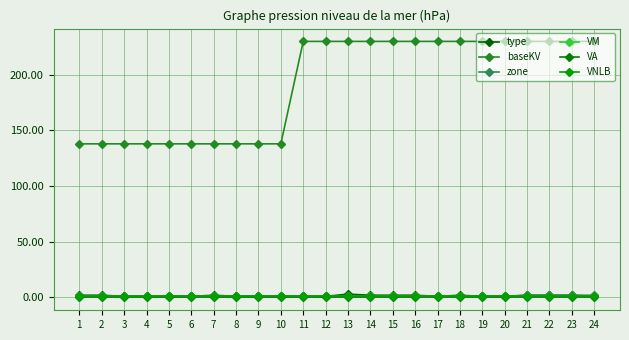

Which category has the highest value in the baseKV series?

11